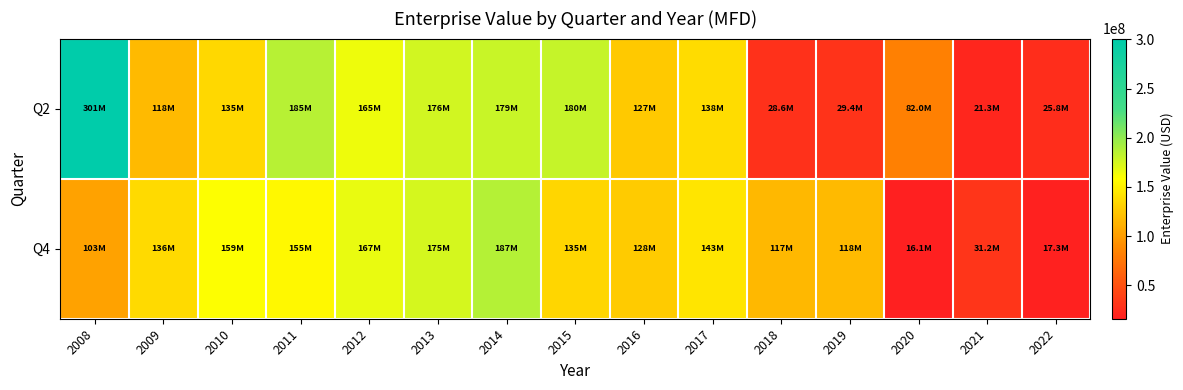

Reading left to right, extract all data points from this chart.

Q2: 2008=300857000.0	2009=117882800.0	2010=135176800.0	2011=185374400.0	2012=165128700.0	2013=175847500.0	2014=179169200.0	2015=180357400.0	2016=126954400.0	2017=137959400.0	2018=28643620.0	2019=29414951.0	2020=82012114.2	2021=21252744.0	2022=25800487.0
Q4: 2008=103415600.0	2009=136408400.0	2010=159185600.0	2011=155107700.0	2012=166685200.0	2013=175050600.0	2014=186998000.0	2015=135085800.0	2016=128023200.0	2017=143155216.8	2018=116935686.4	2019=118125028.1	2020=16055274.0	2021=31158187.0	2022=17252754.0